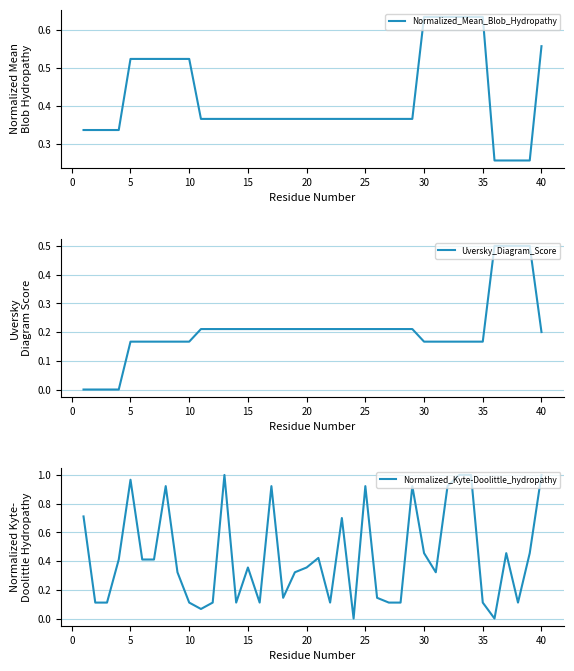

The value of Uversky_Diagram_Score at 40 is 0.2. True or false?

True